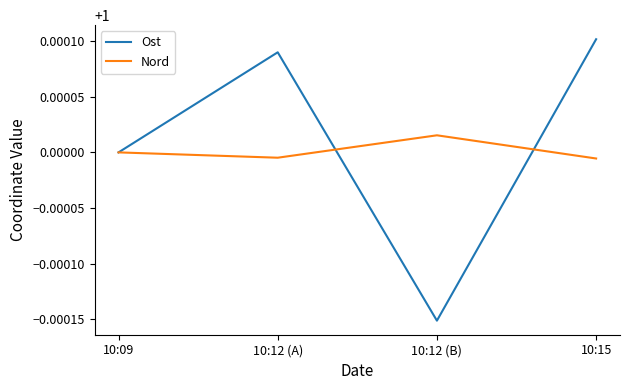

The Ost series shows 0.3 at 10:12 (B). True or false?

False